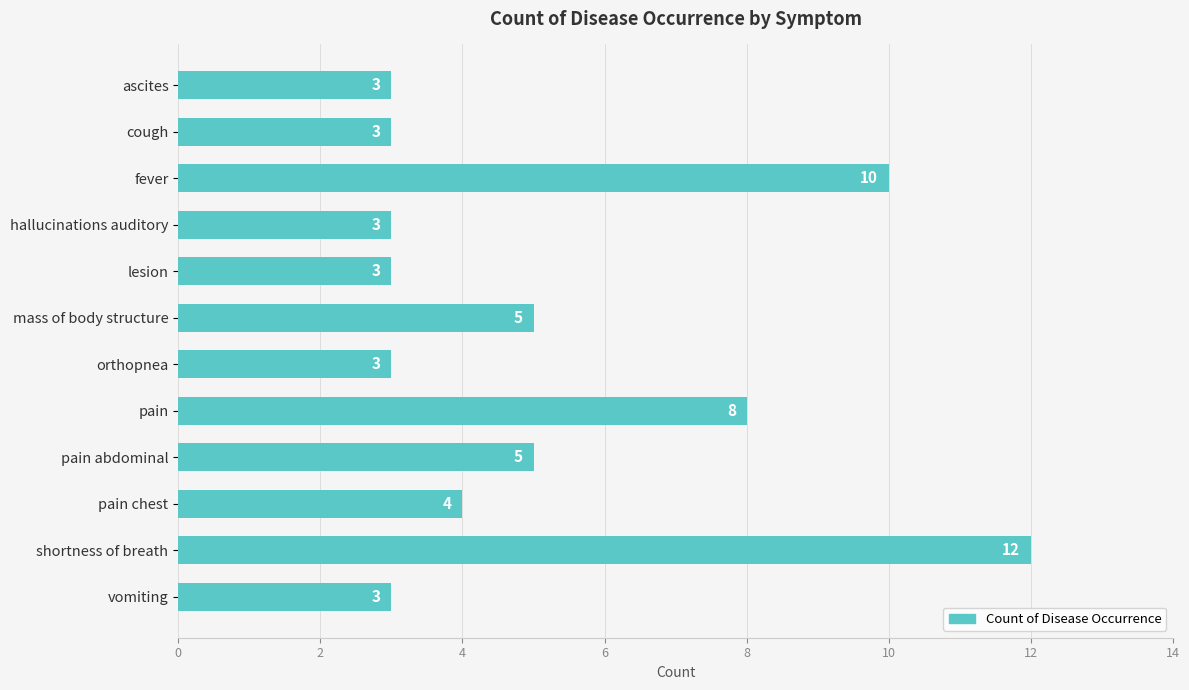

How many categories are shown in the chart?

12